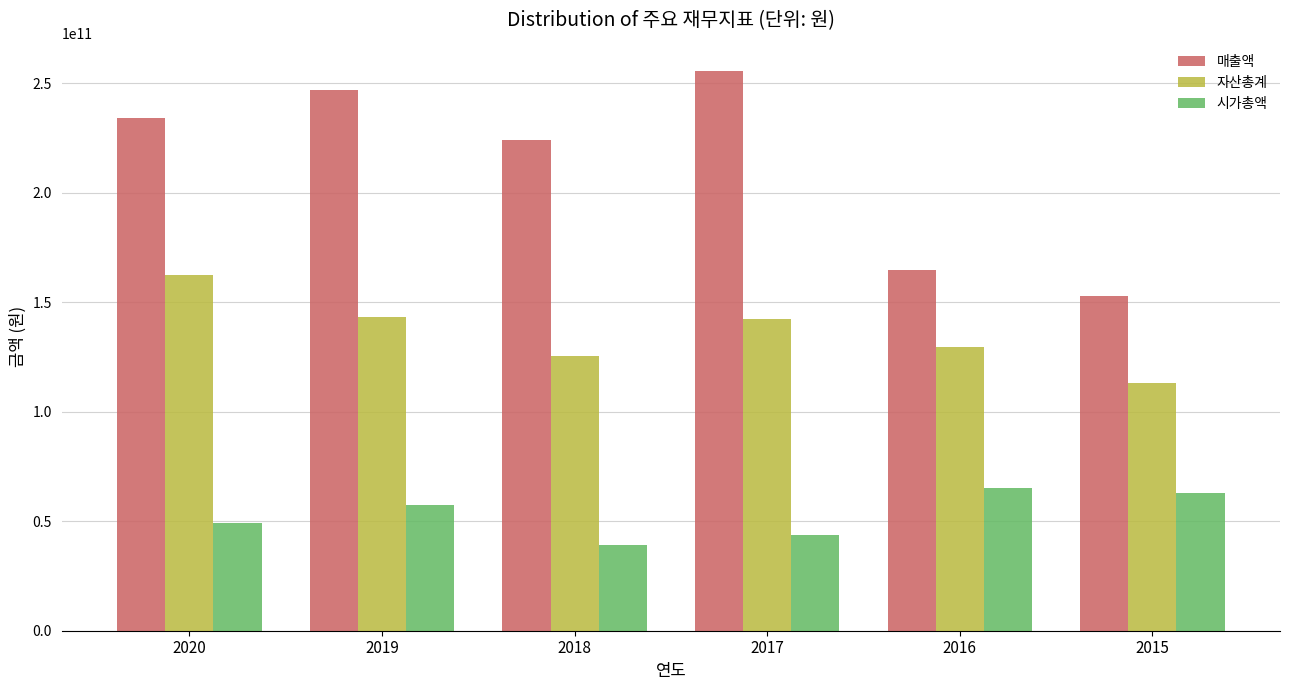

List the series in order of their overall mean, highest first.

매출액, 자산총계, 시가총액